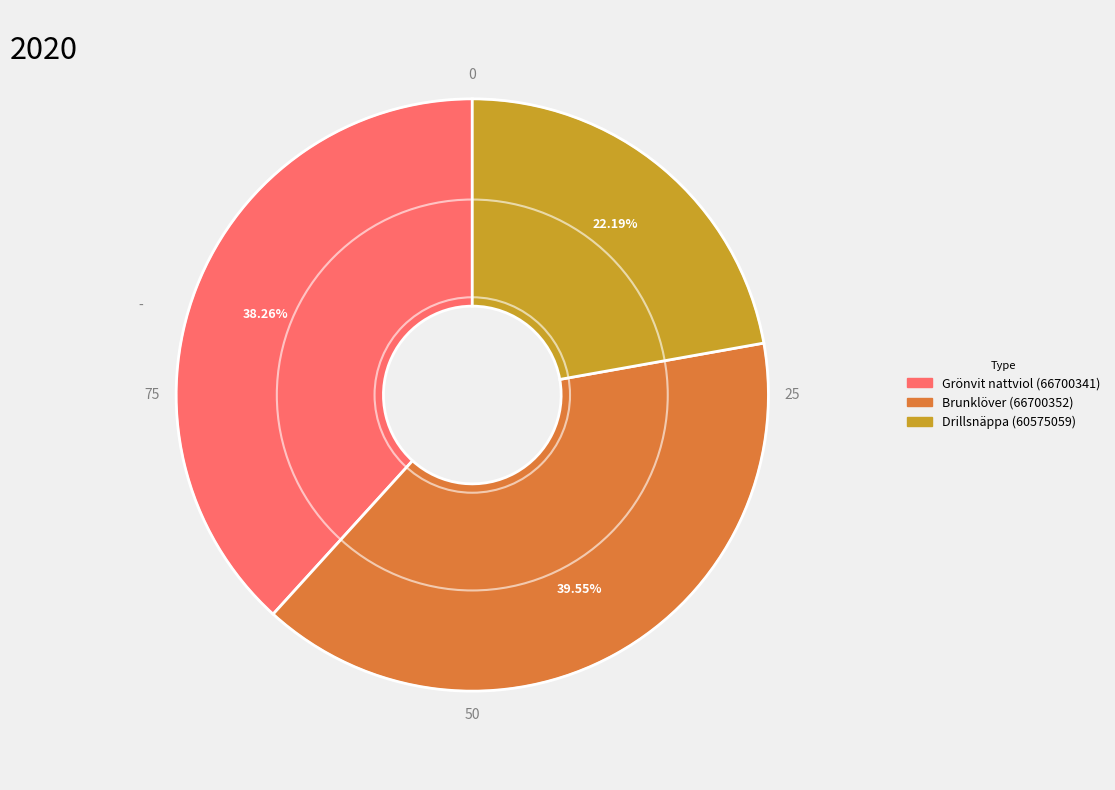

What percentage is the Drillsnäppa (60575059) slice, to the nearest percent?

22%